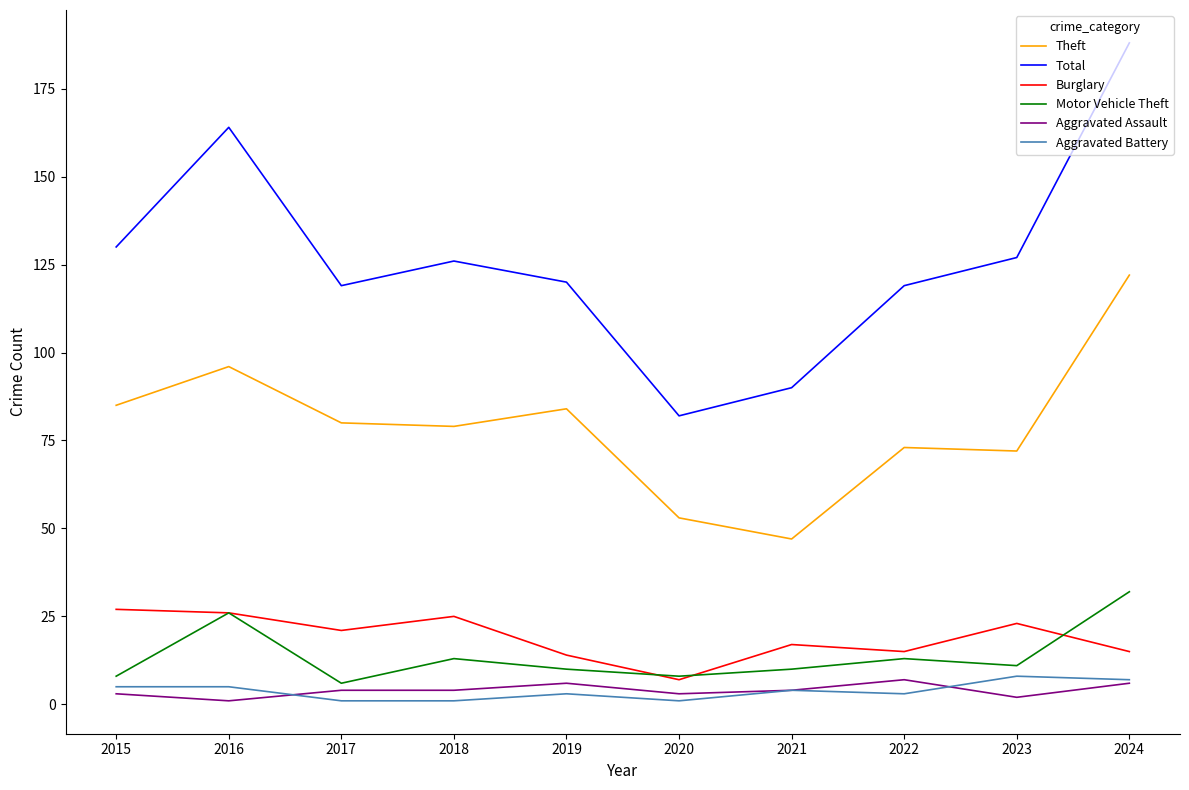

True or false: Burglary and Theft intersect in this chart.

False